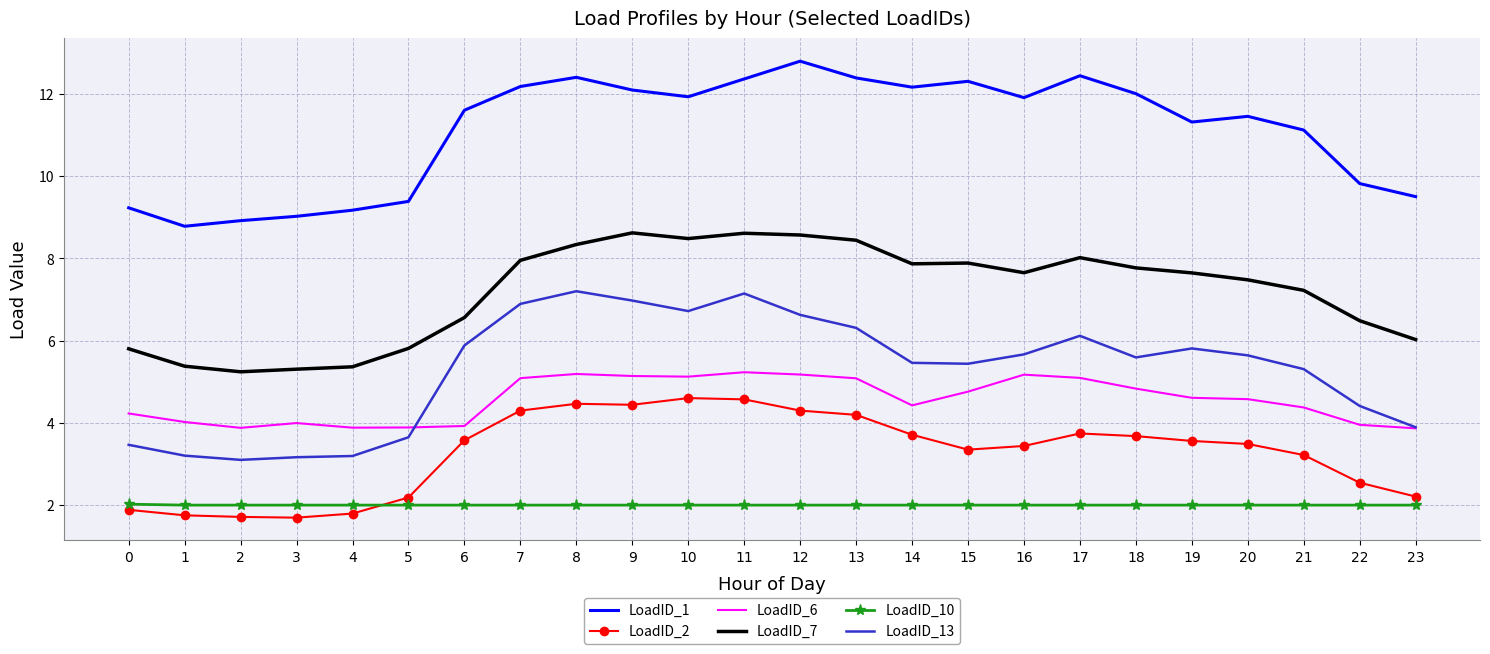

List the series in order of their peak value, lowest first.

LoadID_10, LoadID_2, LoadID_6, LoadID_13, LoadID_7, LoadID_1